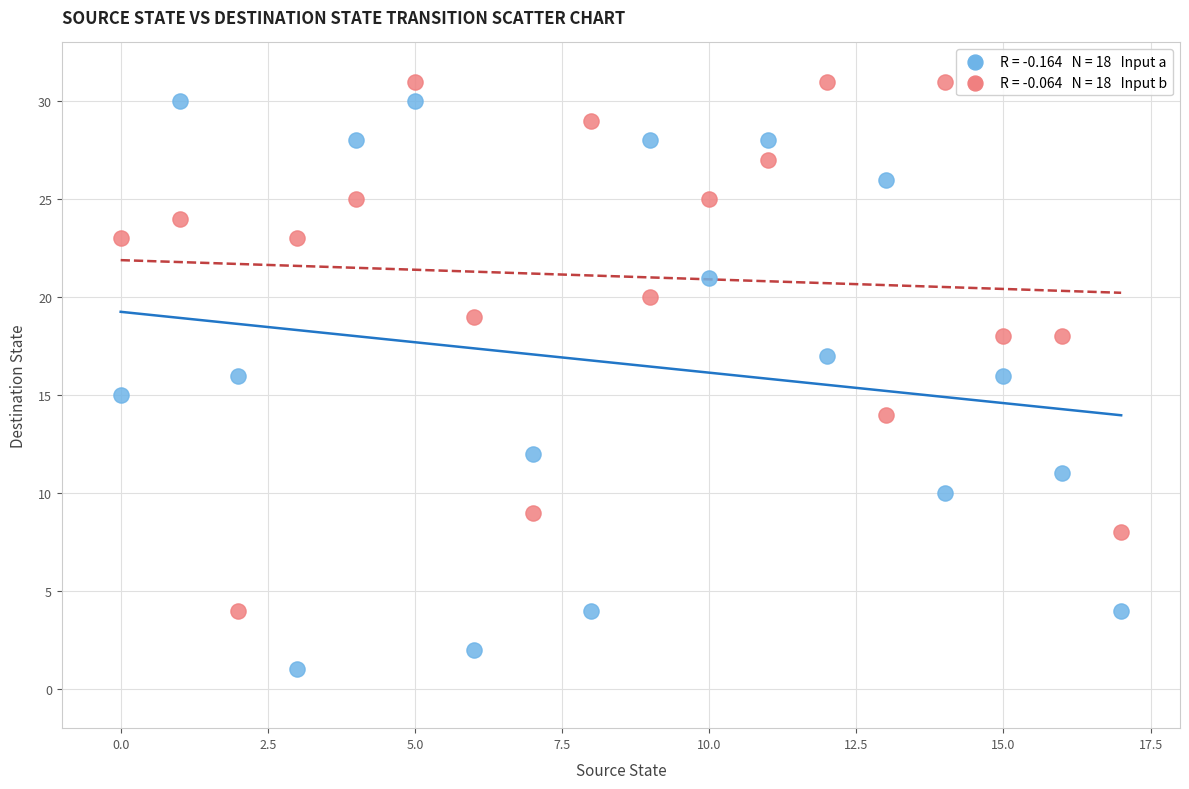

Across all data points, what is the range of Y values (max minus min)?

30